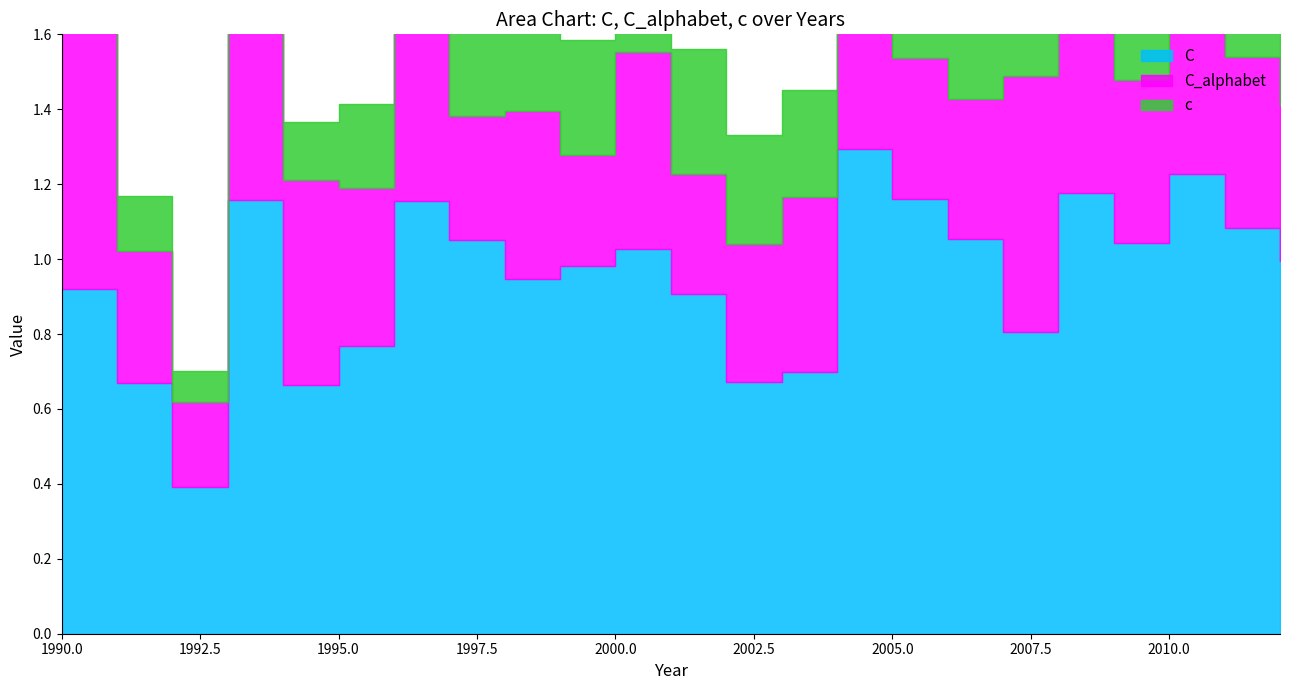

Which series has the largest total across all categories?

C